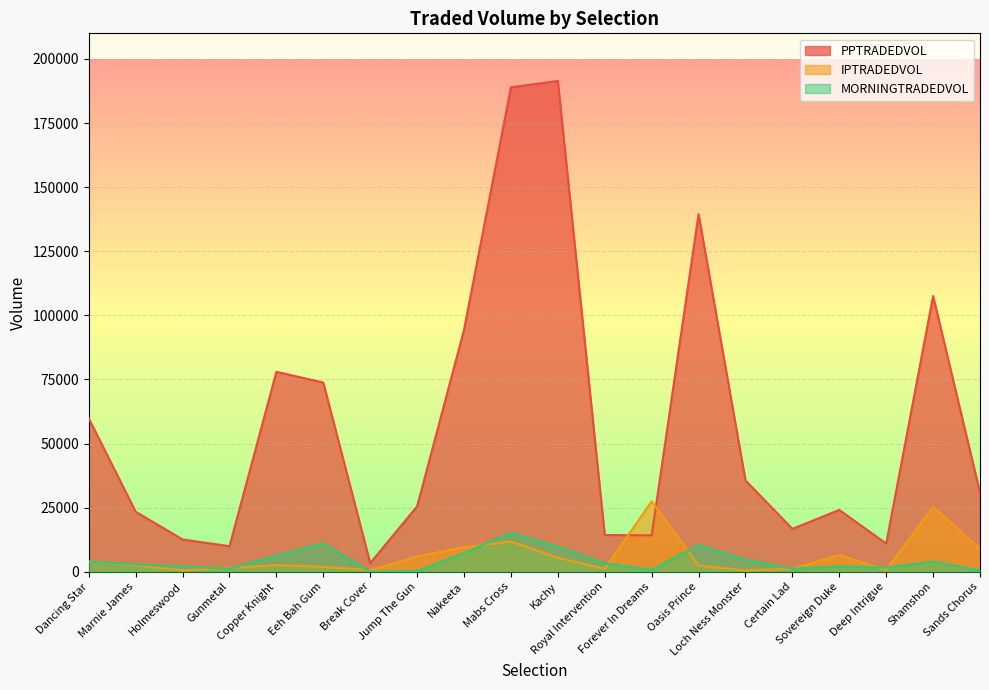

Reading right to left, what are all the values shown in this chart?

PPTRADEDVOL: Sands Chorus=30895.0	Shamshon=107523.4	Deep Intrigue=10975.8	Sovereign Duke=24089.3	Certain Lad=16716.0	Loch Ness Monster=35628.7	Oasis Prince=139437.5	Forever In Dreams=14179.9	Royal Intervention=14314.4	Kachy=191439.1	Mabs Cross=188928.7	Nakeeta=94371.9	Jump The Gun=25511.6	Break Cover=3353.3	Eeh Bah Gum=73769.5	Copper Knight=77981.3	Gunmetal=9954.7	Holmeswood=12581.4	Marnie James=23388.8	Dancing Star=59809.1
IPTRADEDVOL: Sands Chorus=8971.2	Shamshon=25275.3	Deep Intrigue=682.9	Sovereign Duke=6534.7	Certain Lad=1127.9	Loch Ness Monster=494.3	Oasis Prince=2394.1	Forever In Dreams=27429.6	Royal Intervention=1150.3	Kachy=5433.7	Mabs Cross=11746.7	Nakeeta=9566.2	Jump The Gun=5960.3	Break Cover=617.5	Eeh Bah Gum=1868.7	Copper Knight=2573.3	Gunmetal=1453.9	Holmeswood=538.2	Marnie James=2557.6	Dancing Star=3962.4
MORNINGTRADEDVOL: Sands Chorus=453.4	Shamshon=3948.4	Deep Intrigue=1590.1	Sovereign Duke=2103.4	Certain Lad=1153.2	Loch Ness Monster=4714.7	Oasis Prince=10377.9	Forever In Dreams=757.7	Royal Intervention=3289.0	Kachy=9734.4	Mabs Cross=15224.5	Nakeeta=7259.9	Jump The Gun=214.8	Break Cover=10.1	Eeh Bah Gum=11099.9	Copper Knight=6300.8	Gunmetal=1142.1	Holmeswood=2008.7	Marnie James=2811.3	Dancing Star=3962.5